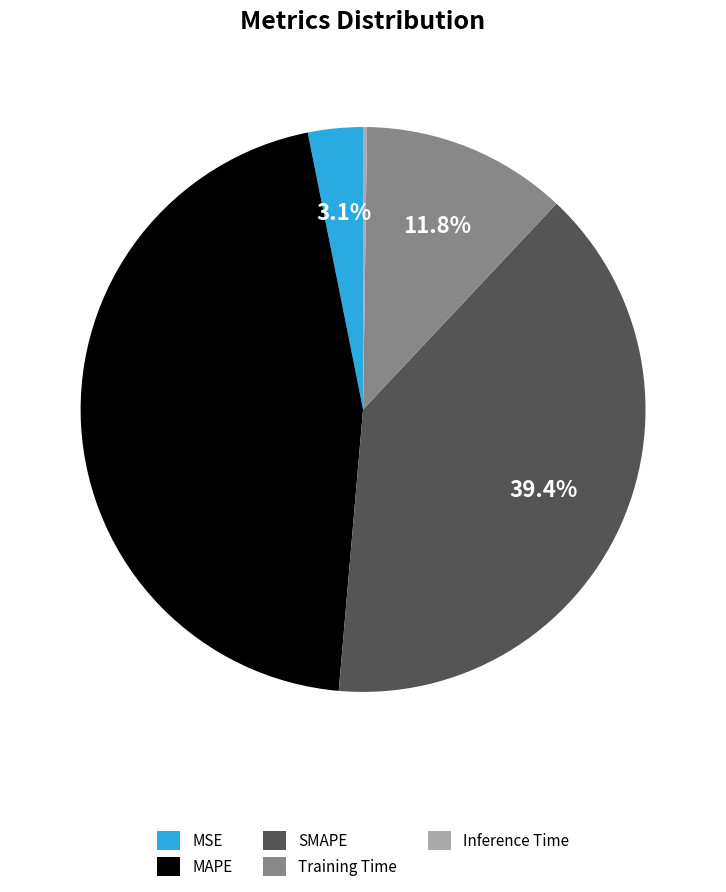

Combined, do MSE and Training Time account for over 50%?

No